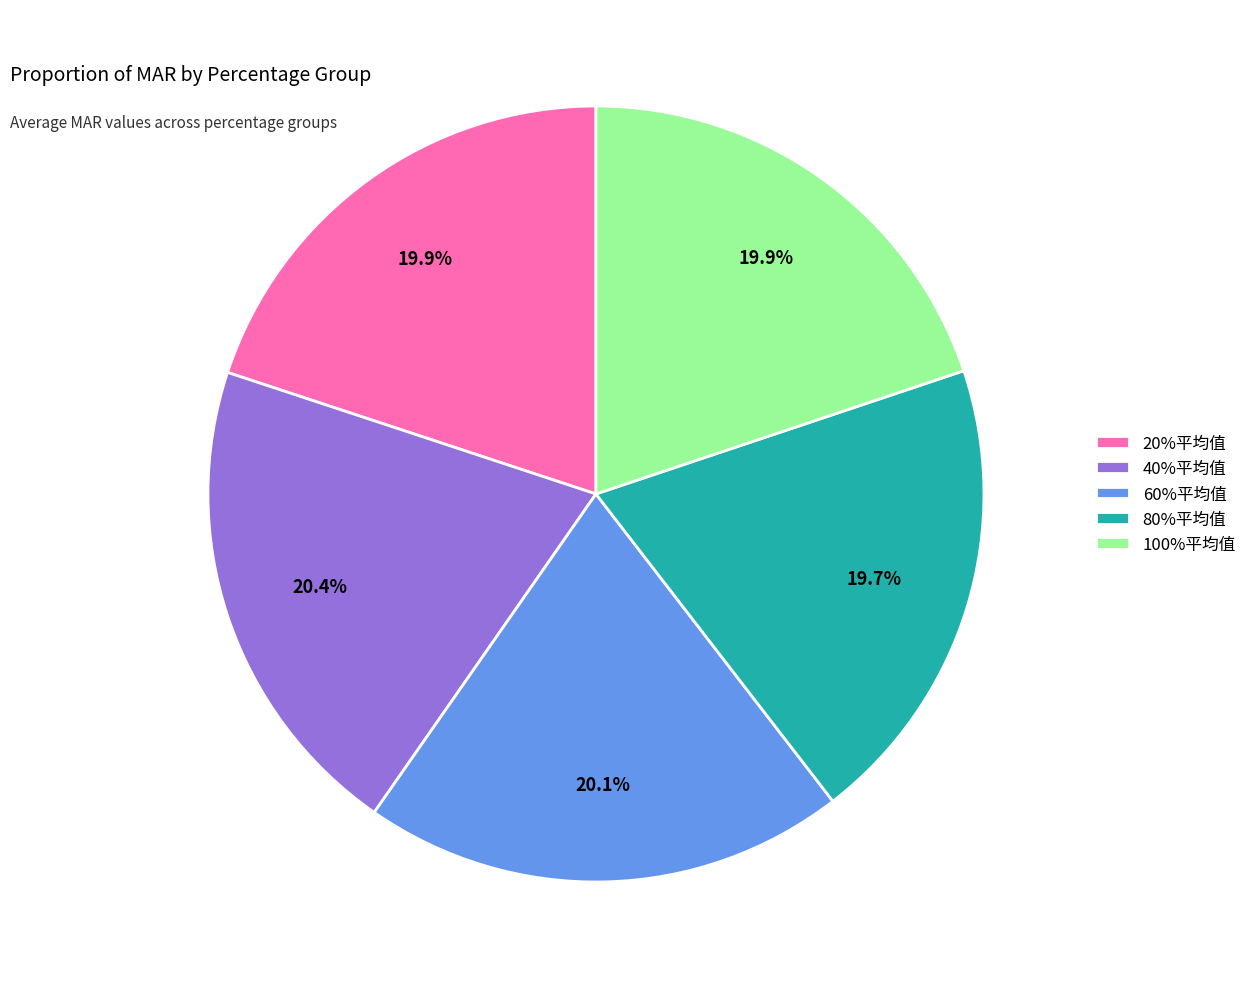

To the nearest percent, what is the combined percentage of 20%平均值 and 40%平均值?

40%